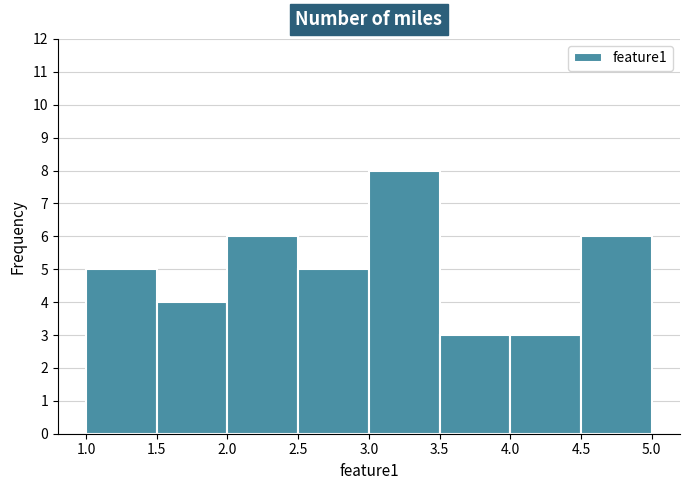

Reading left to right, transcribe this chart: for each bar, give the range it covers on the x-axis and its height. The values are not printed on the chart, so give them approximately, as read against the axis.

1.0 to 1.5: 5
1.5 to 2.0: 4
2.0 to 2.5: 6
2.5 to 3.0: 5
3.0 to 3.5: 8
3.5 to 4.0: 3
4.0 to 4.5: 3
4.5 to 5.0: 6